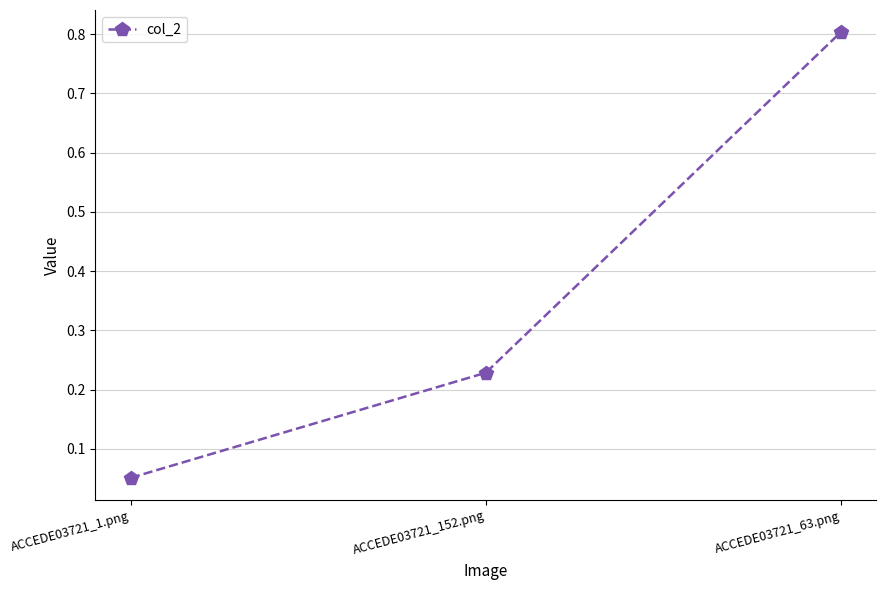

What is the greatest value displayed?

0.8